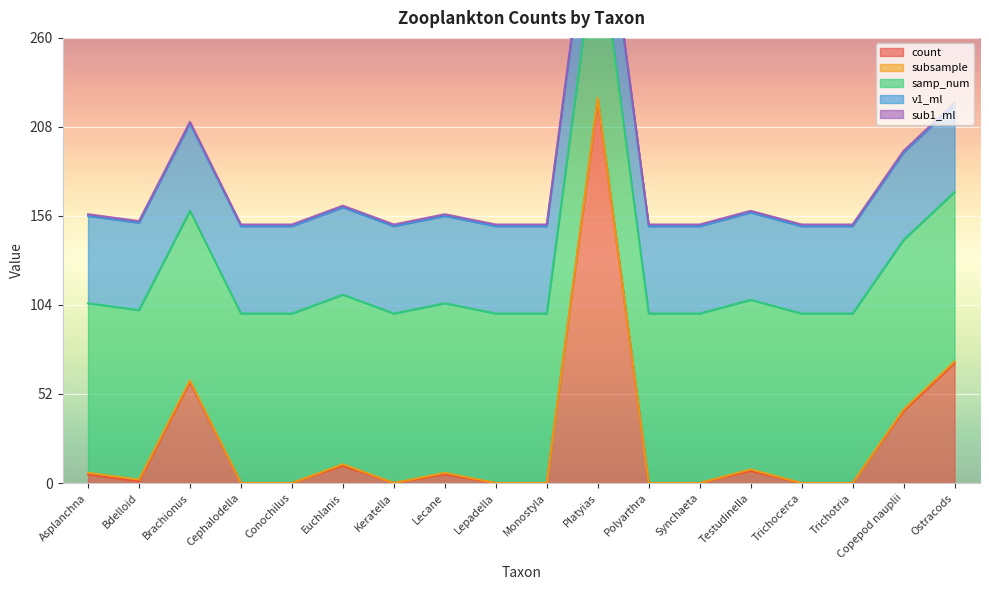

The value of count at Keratella is 86. True or false?

False